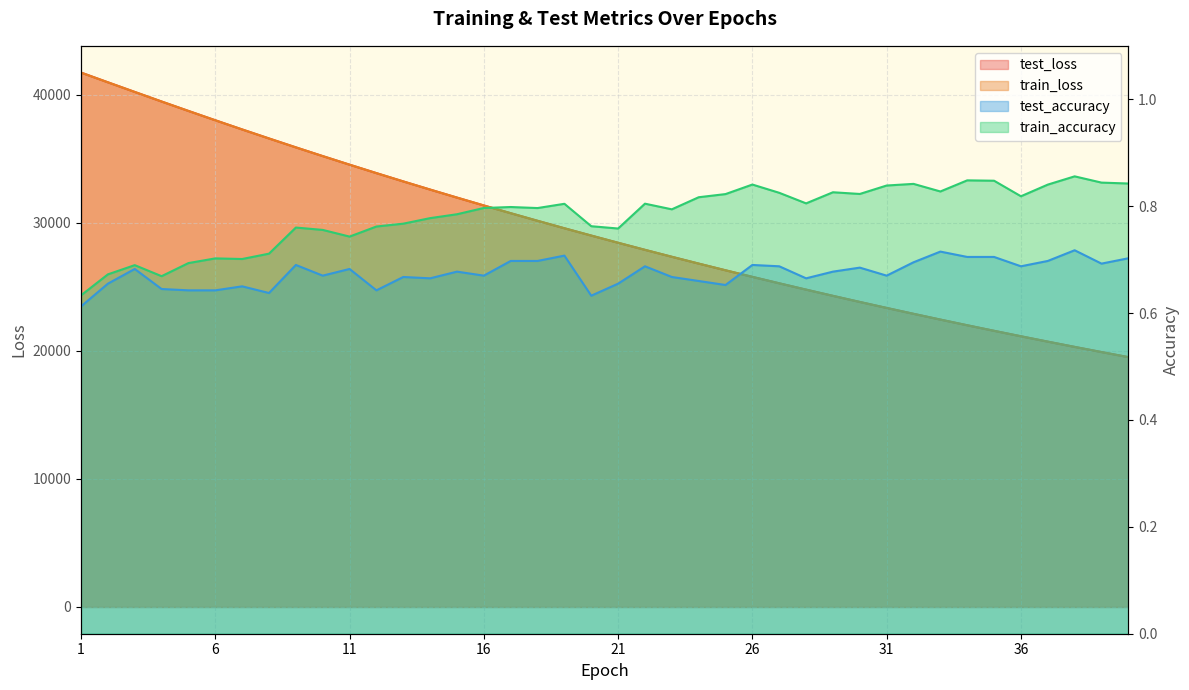

Rank the series by their maximum value, from highest to lowest.

test_loss, train_loss, train_accuracy, test_accuracy